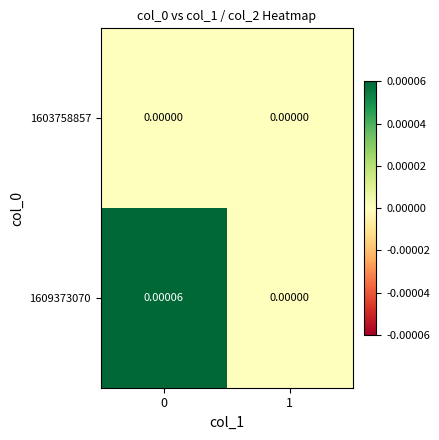

Between 0 and 1, which series saw the biggest shift?

1609373070